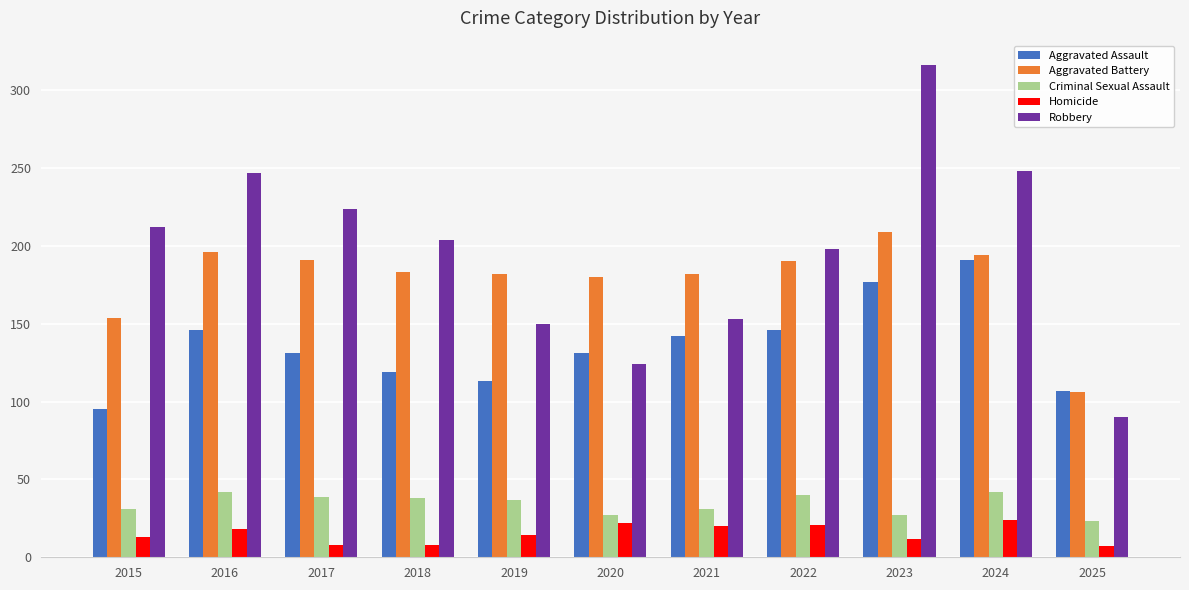

What is the difference between the Aggravated Assault values at 2018 and 2019?

6